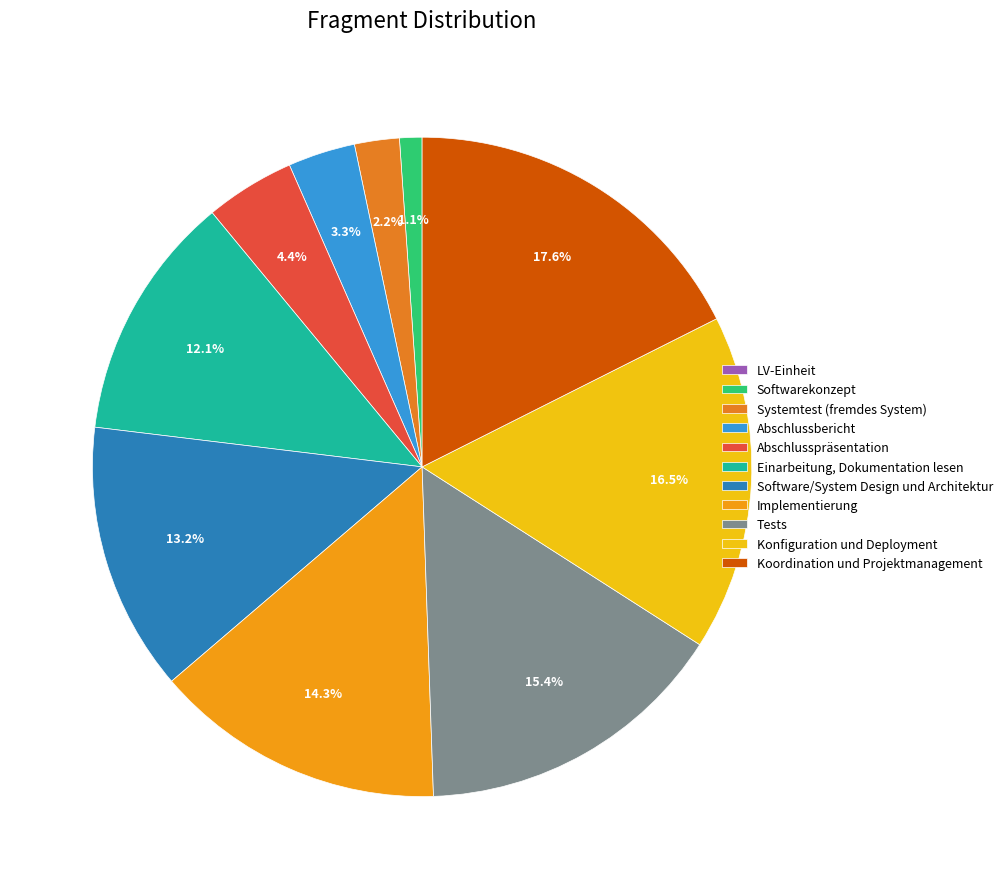

Is it true that Software/System Design und Architektur is 13% of the pie?

True